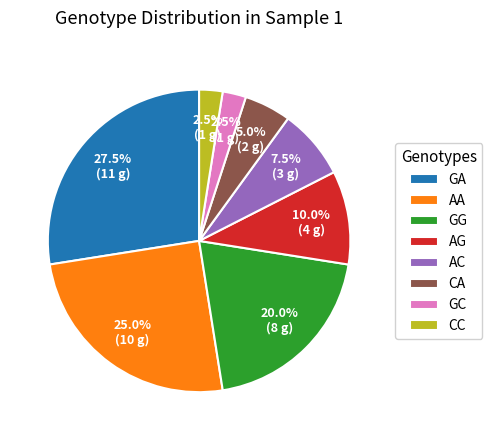

Which has a higher value, AA or AG?

AA